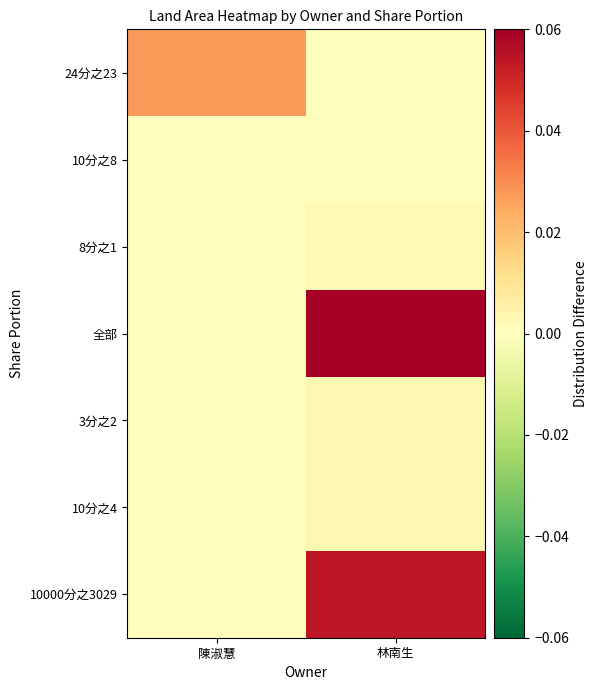

Which series has the widest spread of values?

全部